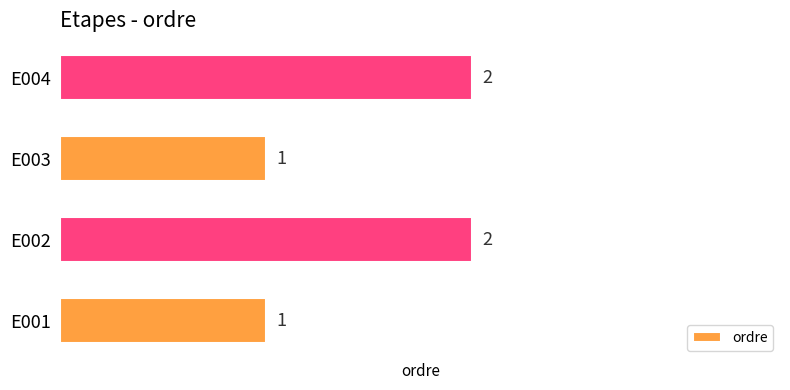

Does the chart contain stacked bars?

No